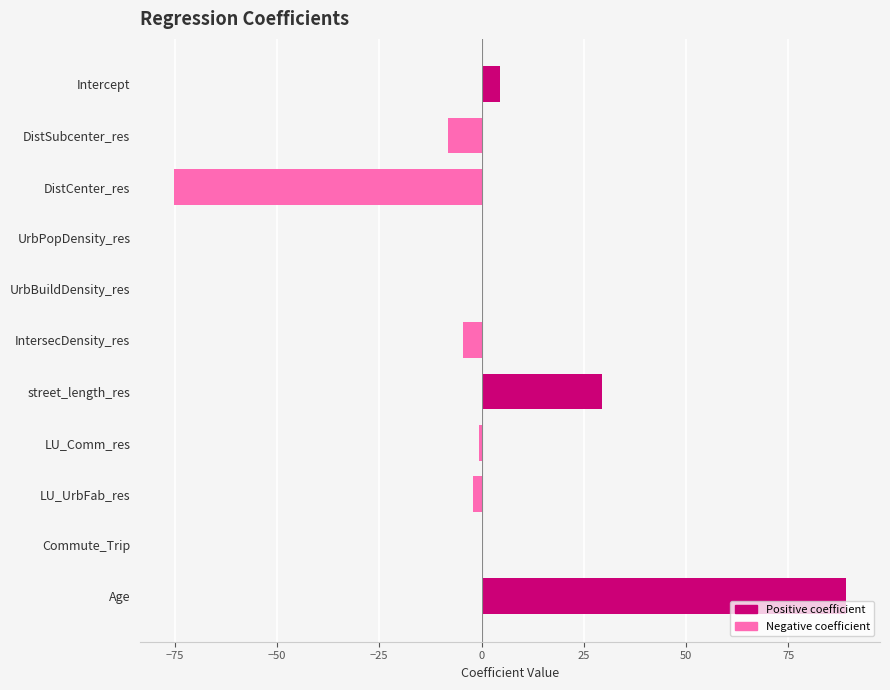

What is the greatest value displayed?

89.2